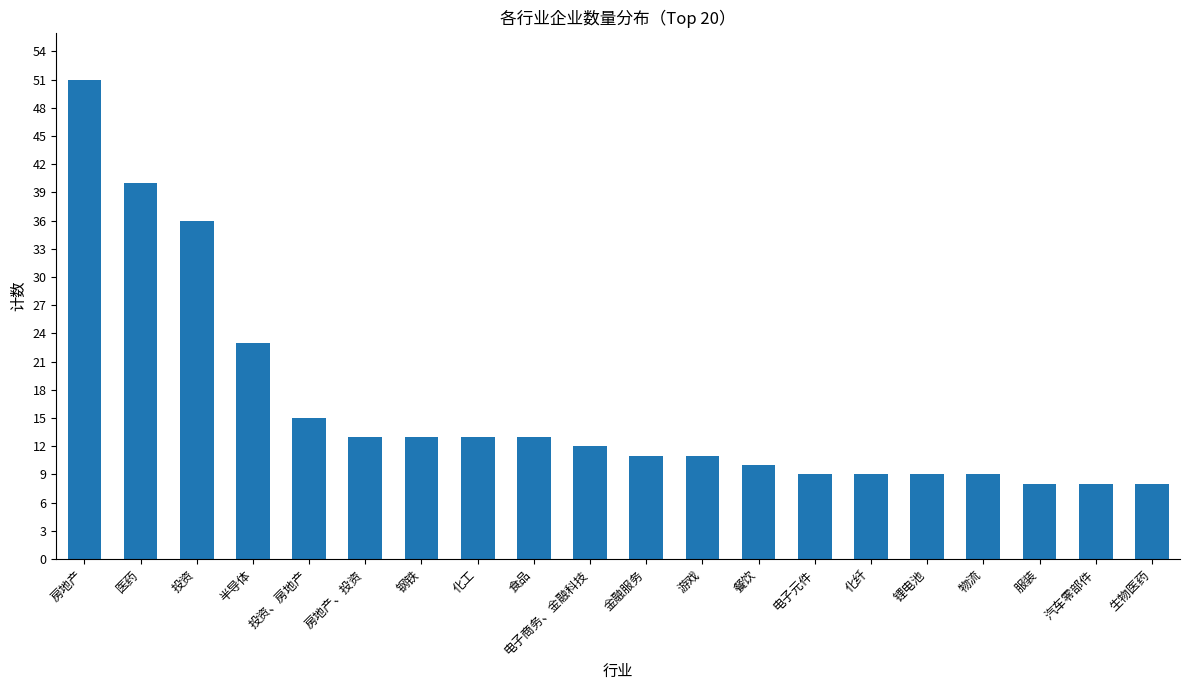

What is the label of the 10th bar from the right?

金融服务